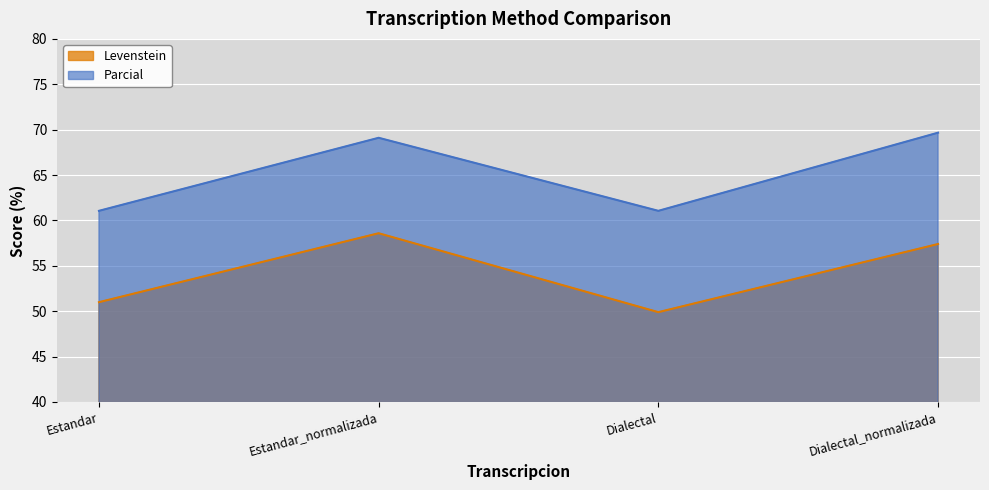

What is the sum of all Levenstein values?

216.9